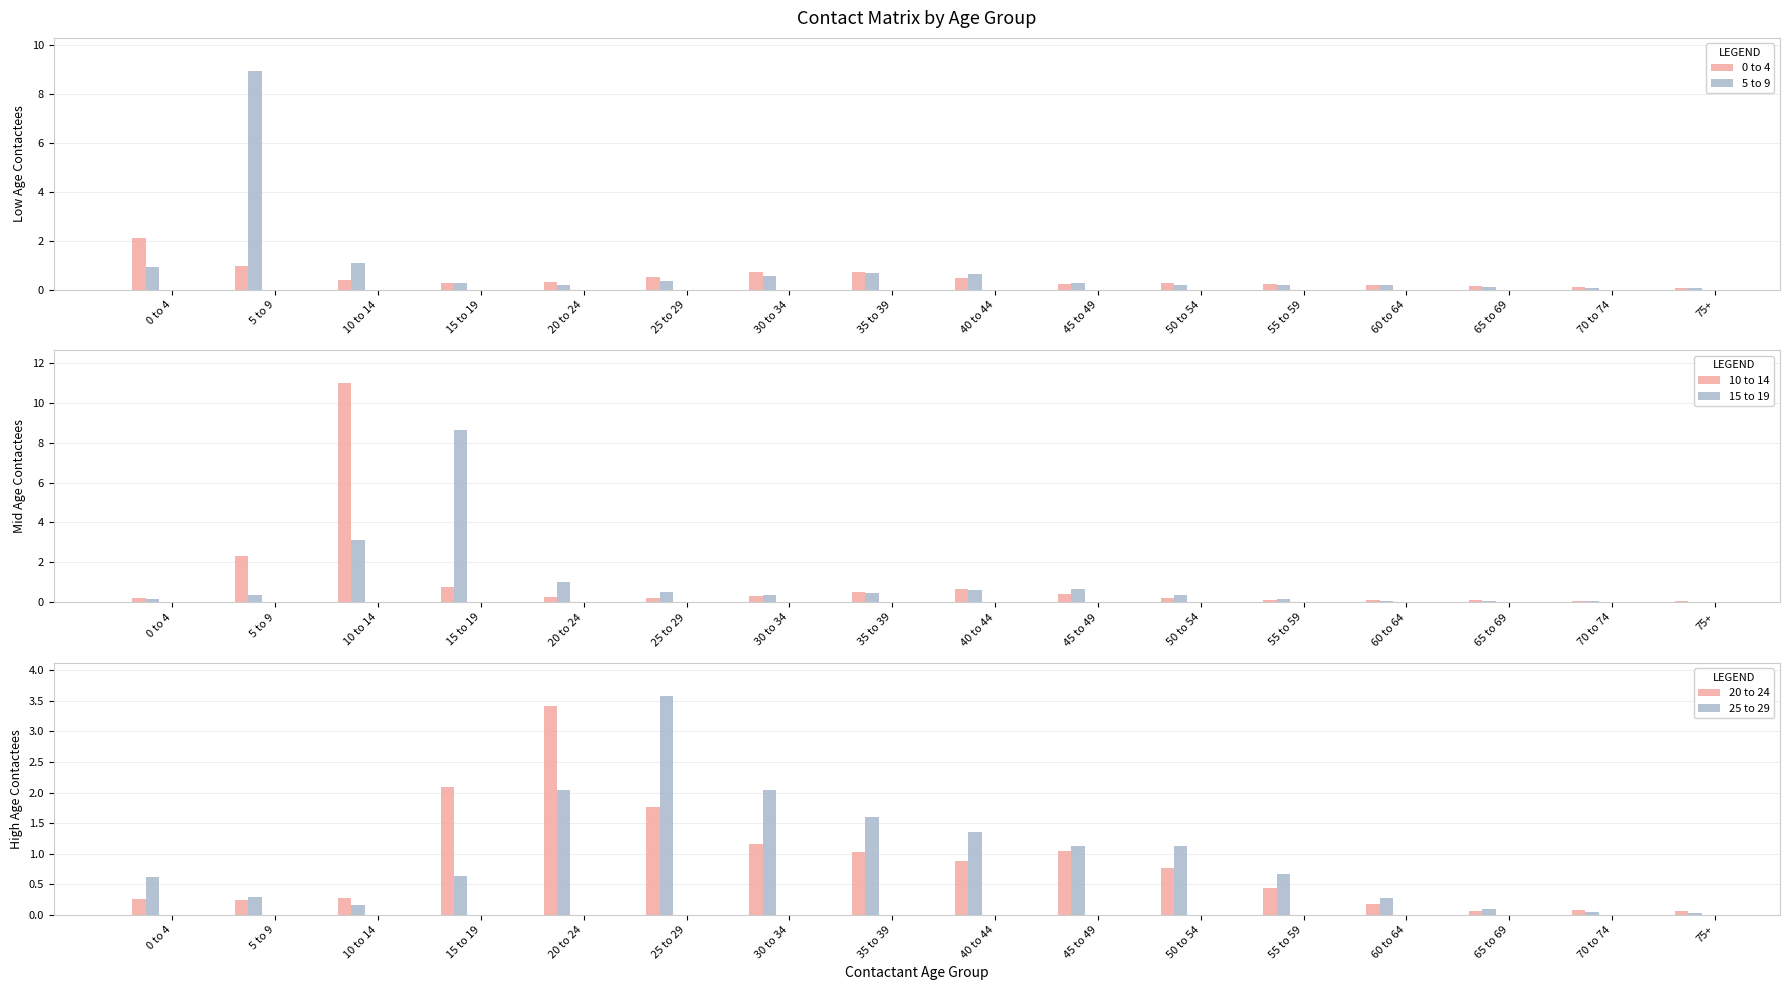

Rank the series by their maximum value, from highest to lowest.

10 to 14, 5 to 9, 15 to 19, 25 to 29, 20 to 24, 0 to 4